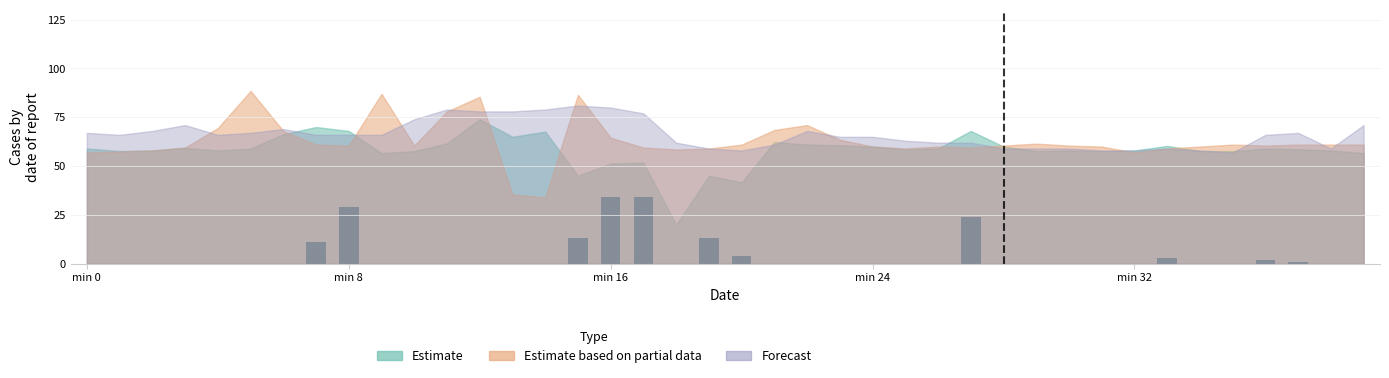

What is the sum of all values?

168